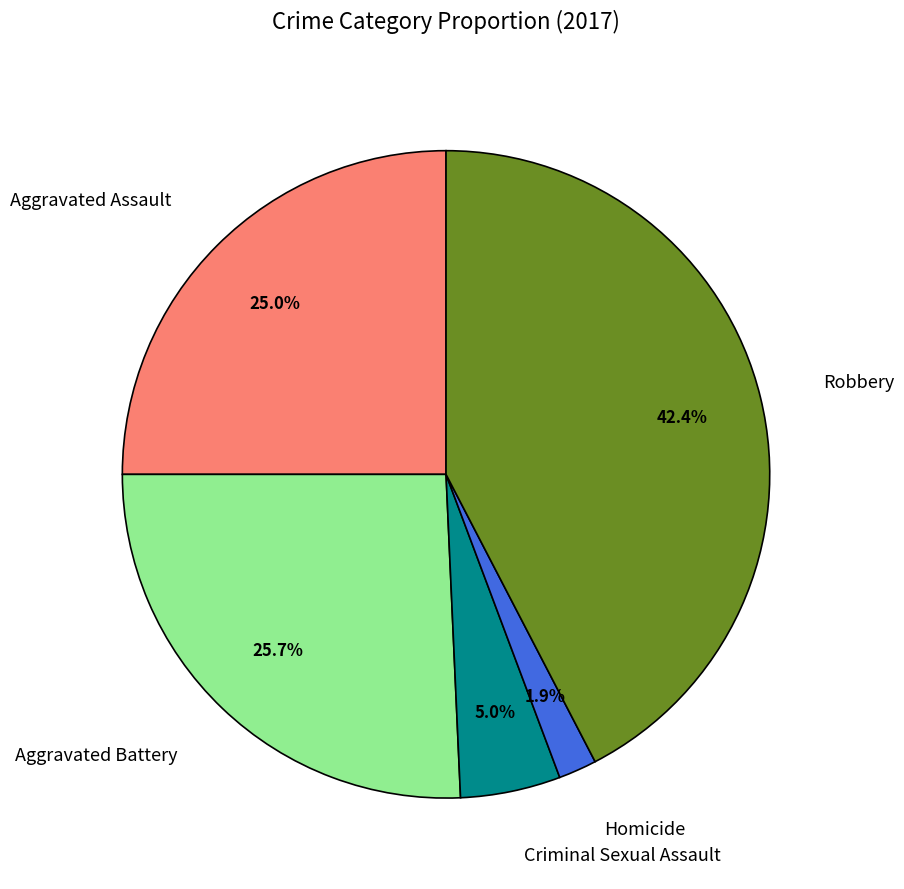

Between Homicide and Criminal Sexual Assault, which is larger?

Criminal Sexual Assault